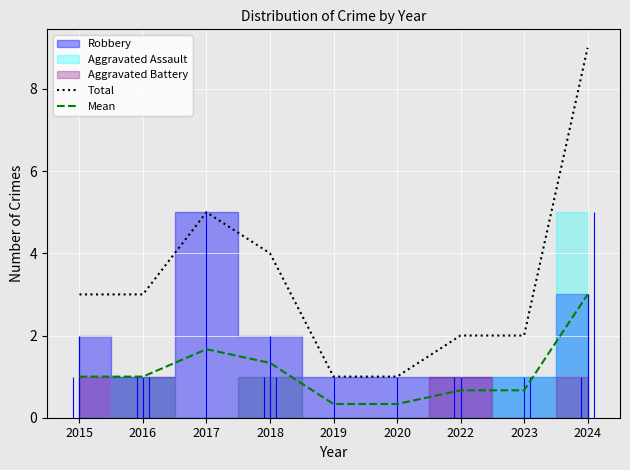

What is the lowest value of the Total series?

1.0